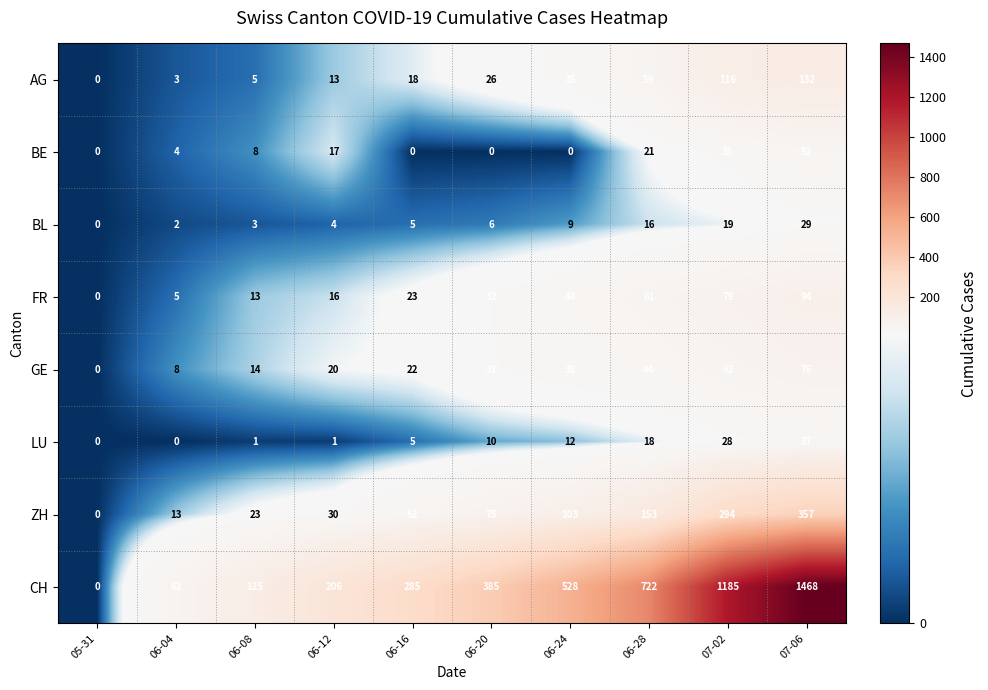

Rank the series at 06-20 from highest to lowest value.

CH, ZH, FR, GE, AG, LU, BL, BE